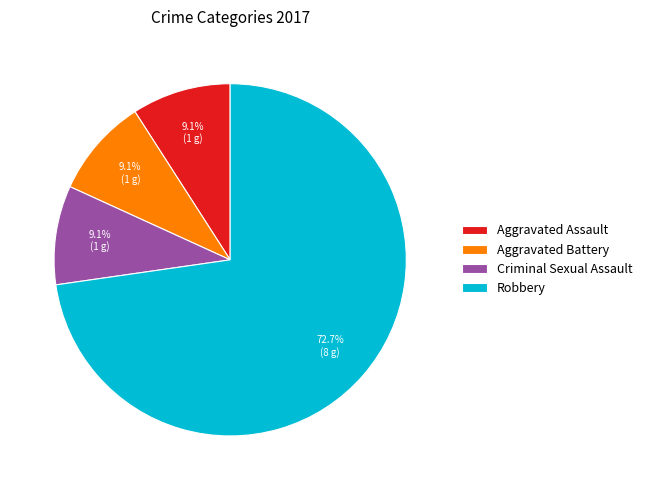

Do Criminal Sexual Assault and Aggravated Battery together represent more than half of the pie?

No